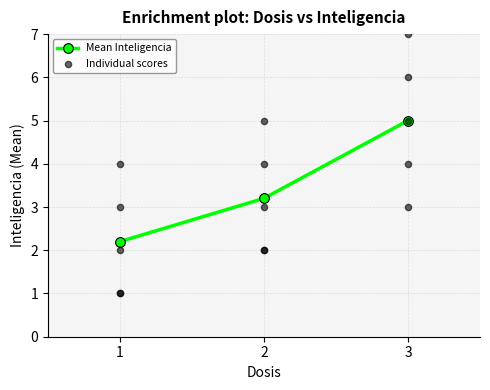

Which has a higher value, 3 or 2?

3